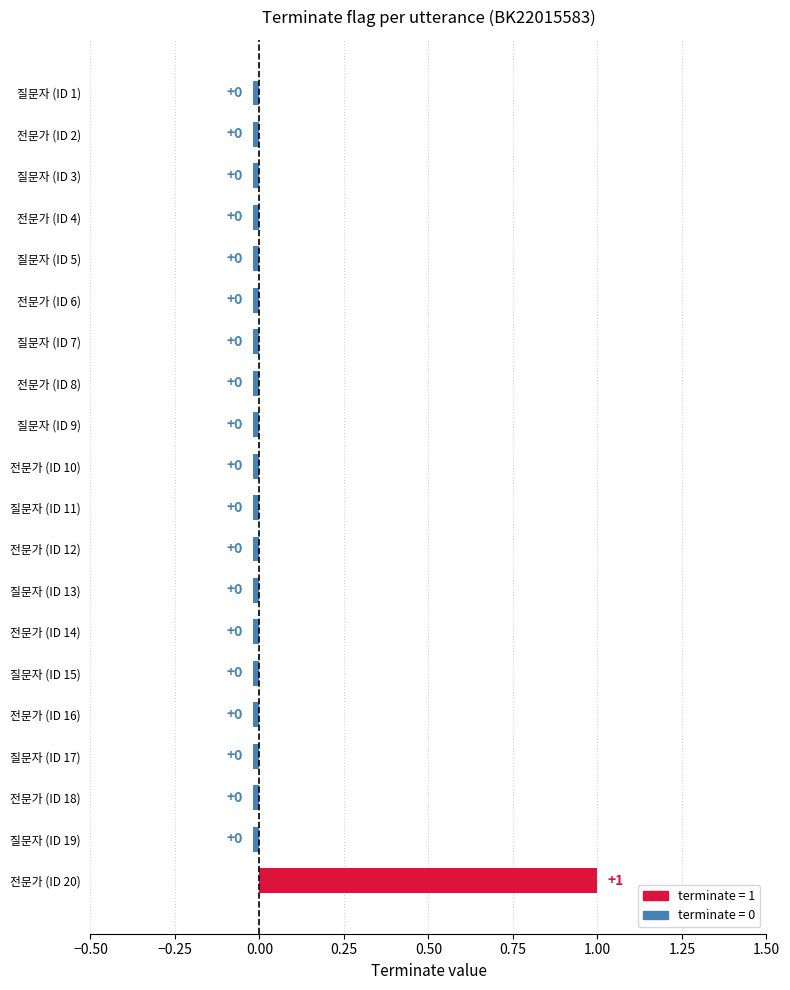

What is the difference between the maximum and minimum values?

1.0